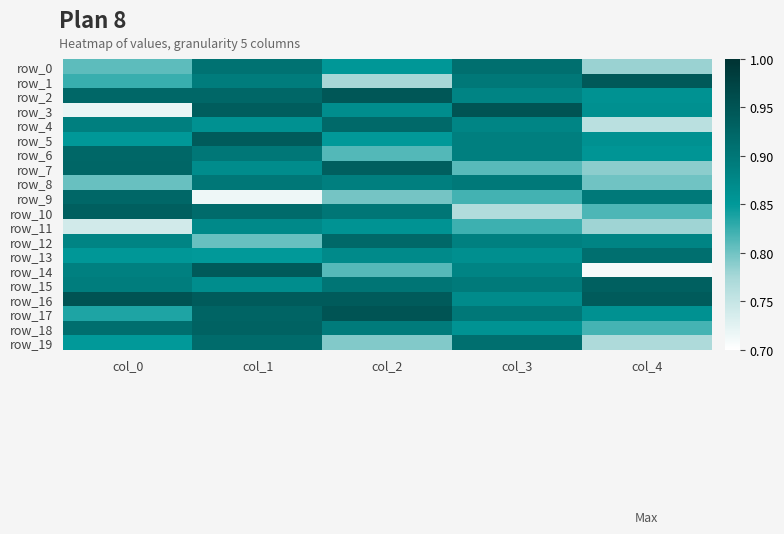

What is the minimum value shown in the chart?

0.7